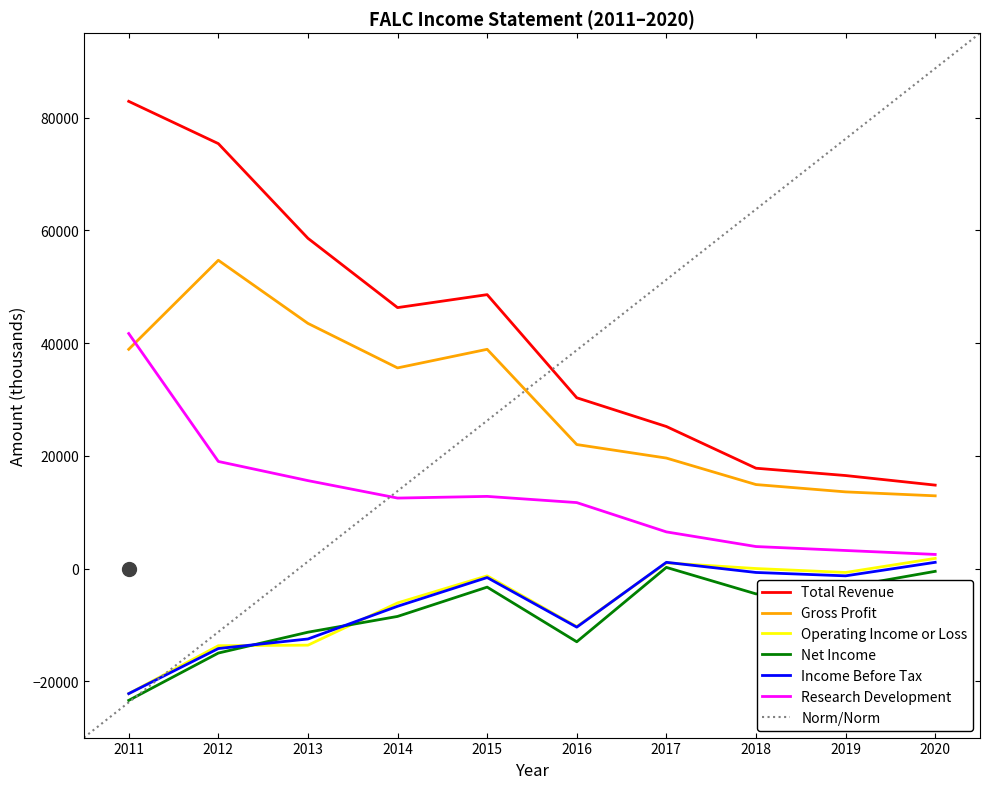

What is the value of the Income Before Tax point at the 10th from the left?

1100